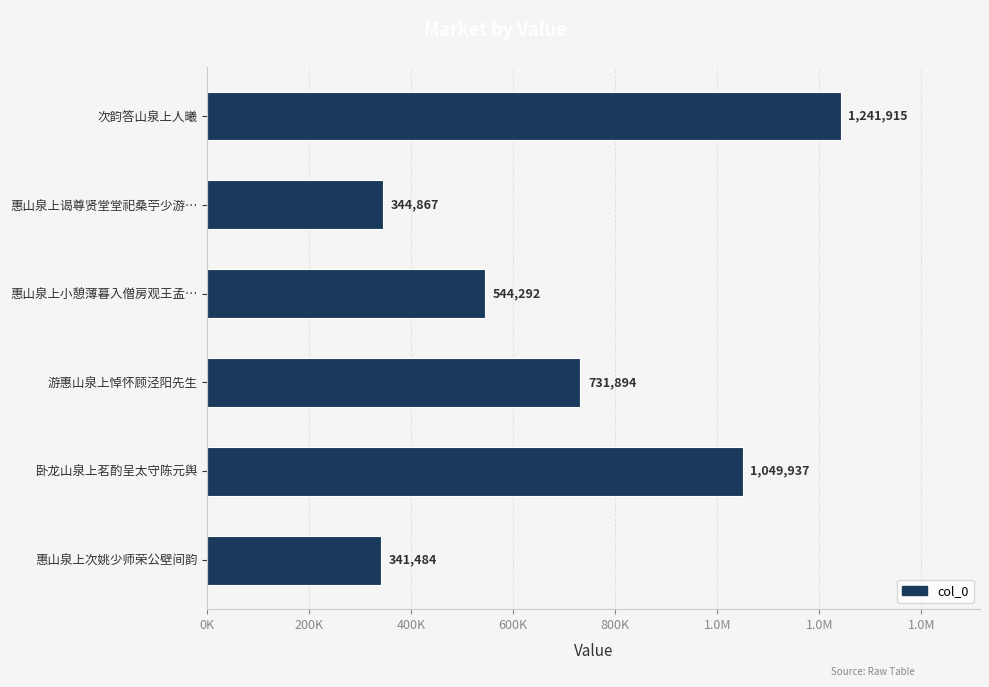

Does the chart contain any negative values?

No